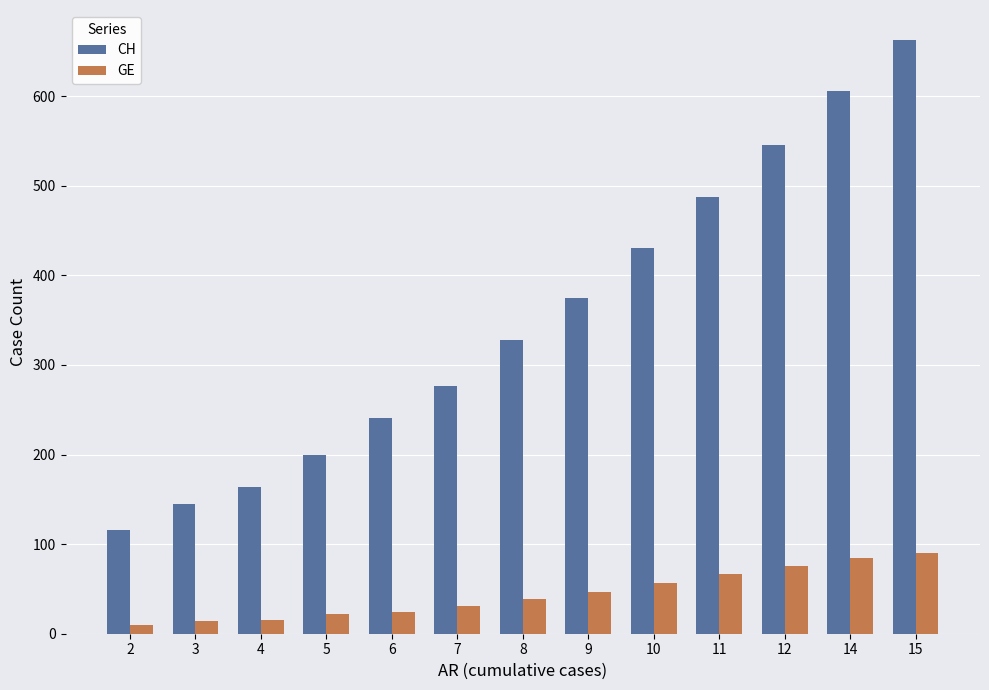

True or false: GE has a value of 76 at 12.

True